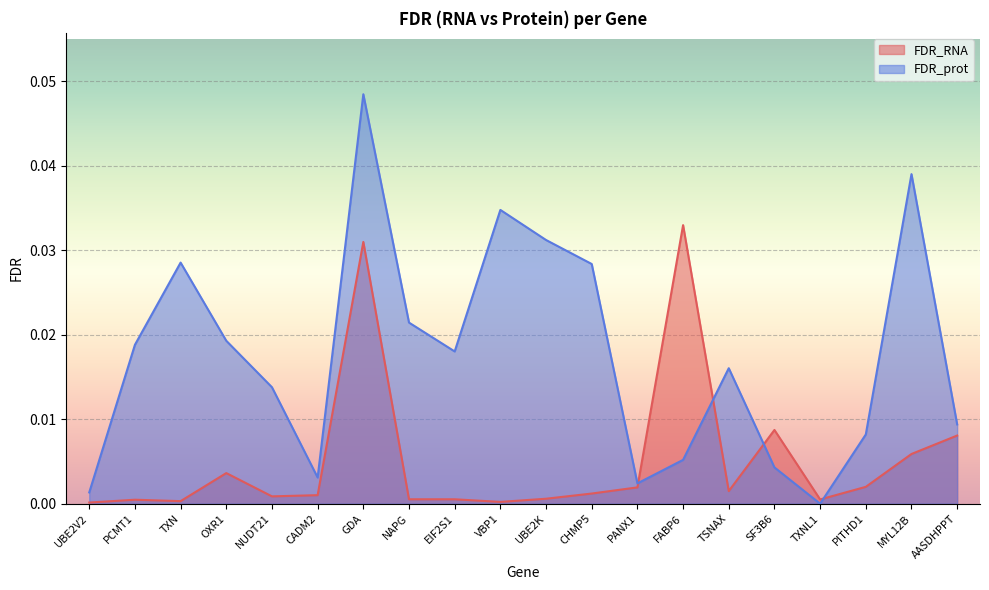

Rank the series by their maximum value, from lowest to highest.

FDR_RNA, FDR_prot